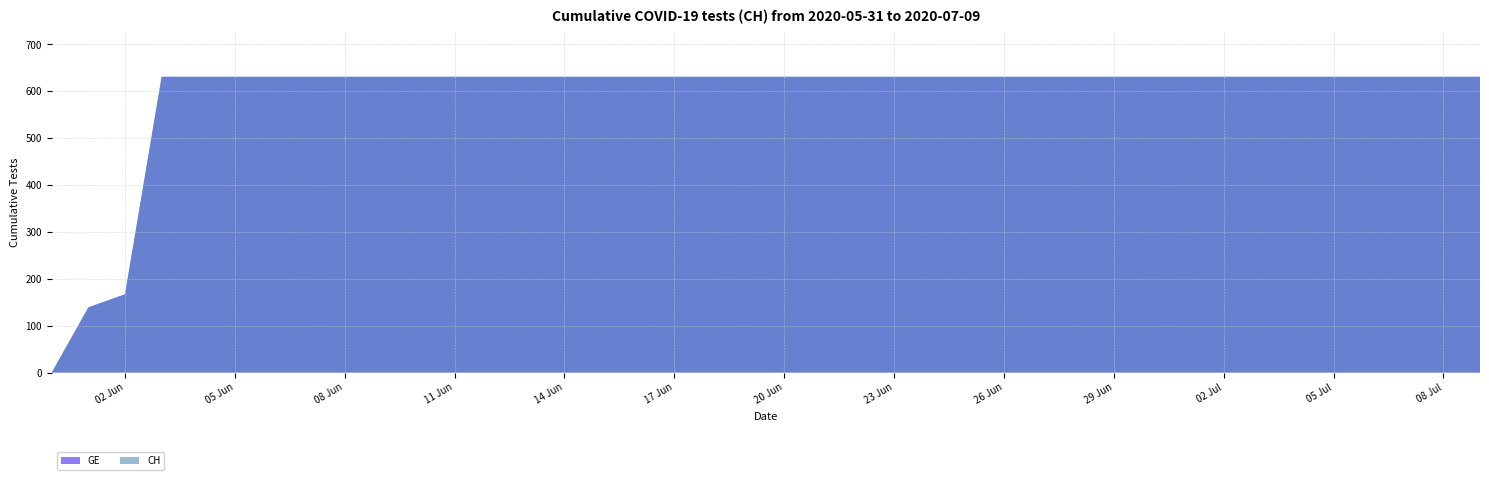

Reading left to right, extract all data points from this chart.

GE: 2020-05-31=0	2020-06-01=139	2020-06-02=167	2020-06-03=631	2020-06-04=631	2020-06-05=631	2020-06-06=631	2020-06-07=631	2020-06-08=631	2020-06-09=631	2020-06-10=631	2020-06-11=631	2020-06-12=631	2020-06-13=631	2020-06-14=631	2020-06-15=631	2020-06-16=631	2020-06-17=631	2020-06-18=631	2020-06-19=631	2020-06-20=631	2020-06-21=631	2020-06-22=631	2020-06-23=631	2020-06-24=631	2020-06-25=631	2020-06-26=631	2020-06-27=631	2020-06-28=631	2020-06-29=631	2020-06-30=631	2020-07-01=631	2020-07-02=631	2020-07-03=631	2020-07-04=631	2020-07-05=631	2020-07-06=631	2020-07-07=631	2020-07-08=631	2020-07-09=631
CH: 2020-05-31=0	2020-06-01=139	2020-06-02=167	2020-06-03=631	2020-06-04=631	2020-06-05=631	2020-06-06=631	2020-06-07=631	2020-06-08=631	2020-06-09=631	2020-06-10=631	2020-06-11=631	2020-06-12=631	2020-06-13=631	2020-06-14=631	2020-06-15=631	2020-06-16=631	2020-06-17=631	2020-06-18=631	2020-06-19=631	2020-06-20=631	2020-06-21=631	2020-06-22=631	2020-06-23=631	2020-06-24=631	2020-06-25=631	2020-06-26=631	2020-06-27=631	2020-06-28=631	2020-06-29=631	2020-06-30=631	2020-07-01=631	2020-07-02=631	2020-07-03=631	2020-07-04=631	2020-07-05=631	2020-07-06=631	2020-07-07=631	2020-07-08=631	2020-07-09=631